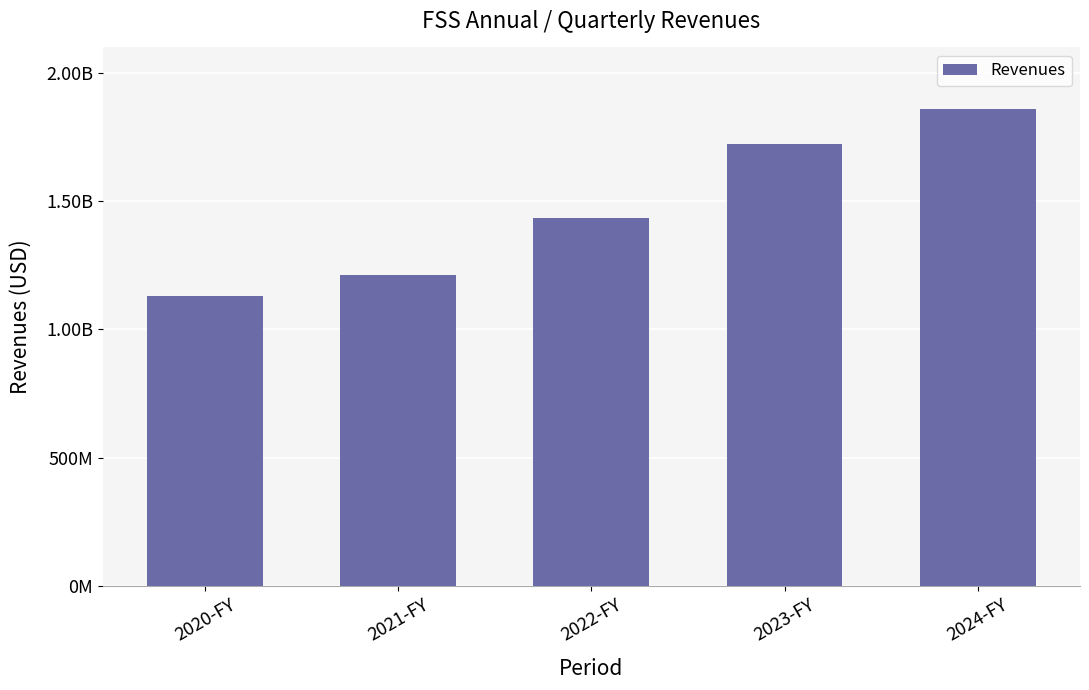

Count the values in the range 1213200000 to 1722700000.

3